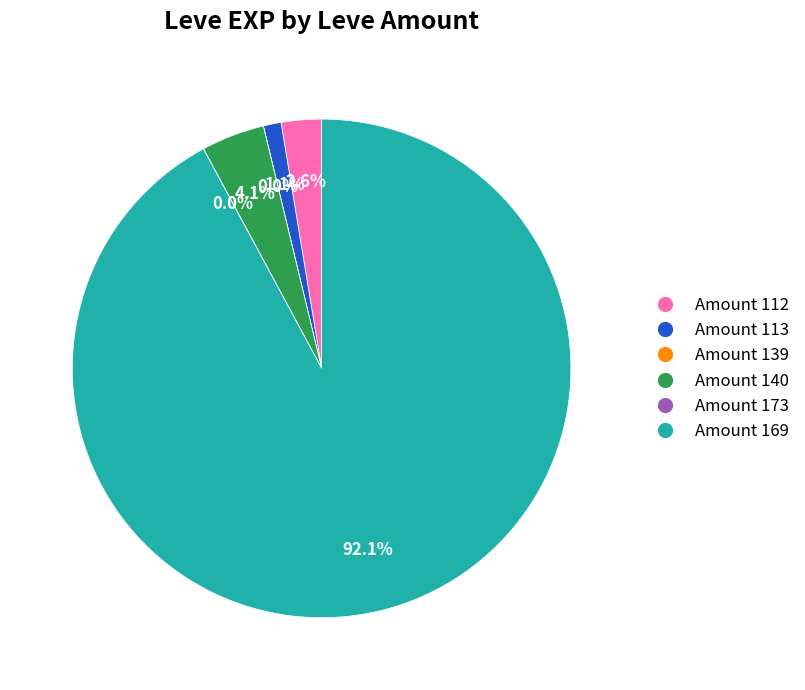

Is there any slice that represents more than half of the pie?

Yes